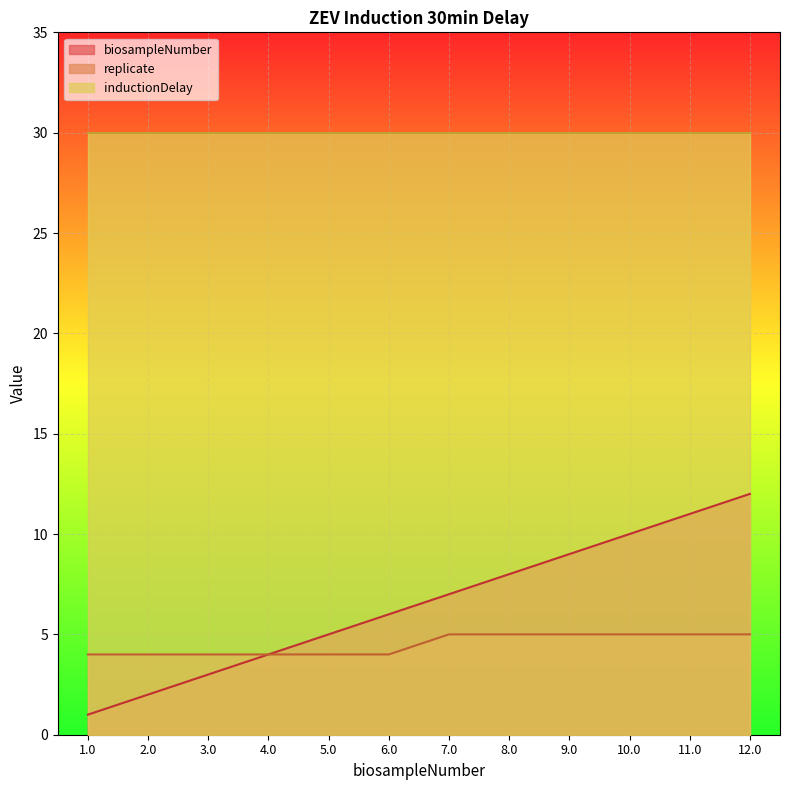

True or false: biosampleNumber and replicate cross at least once.

False